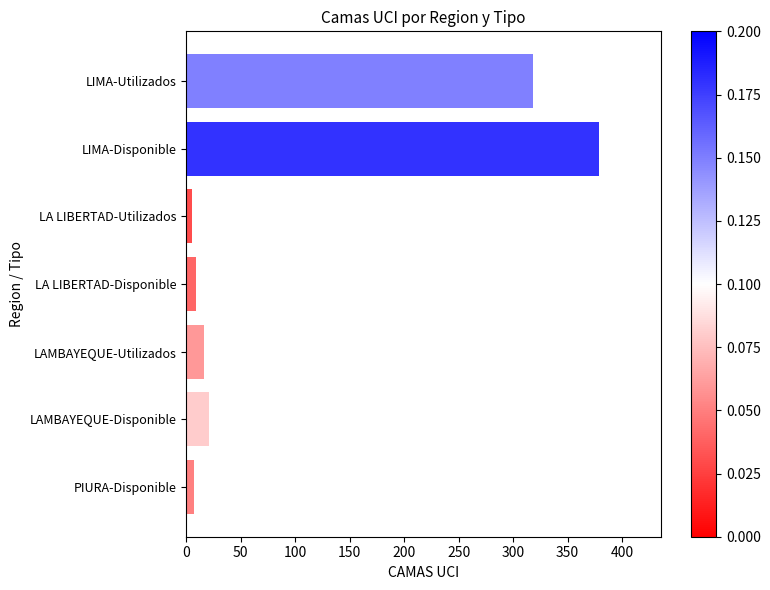

Are the bars horizontal?

Yes